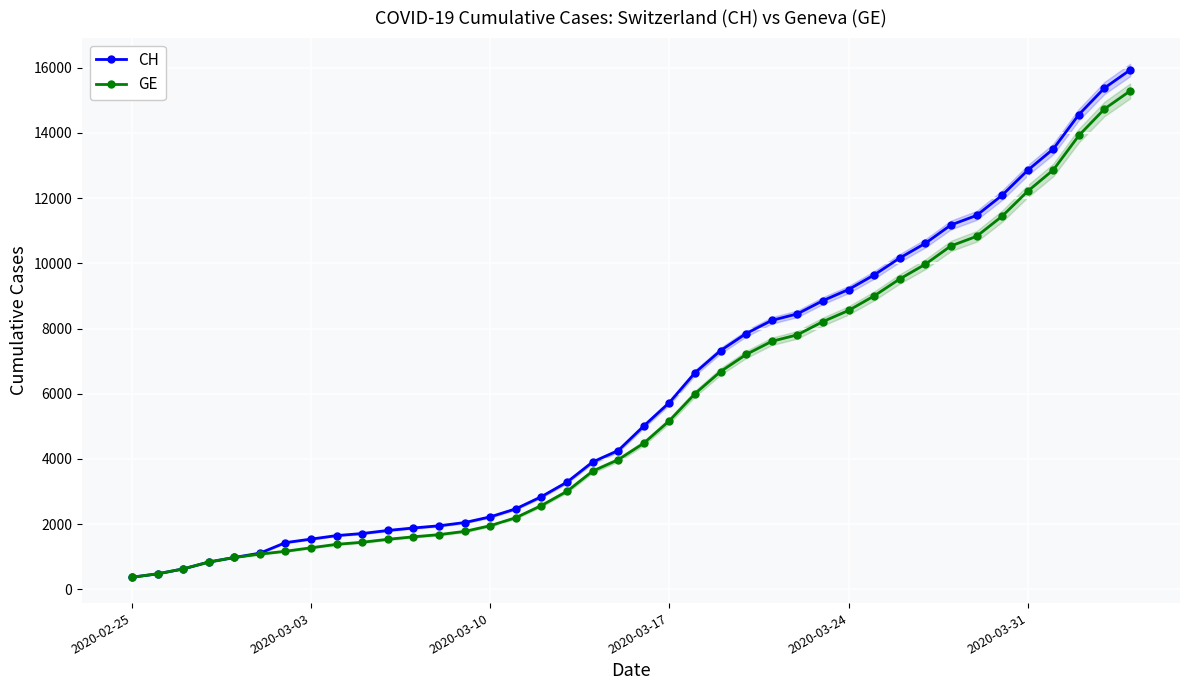

What is the highest value of the GE series?

15284